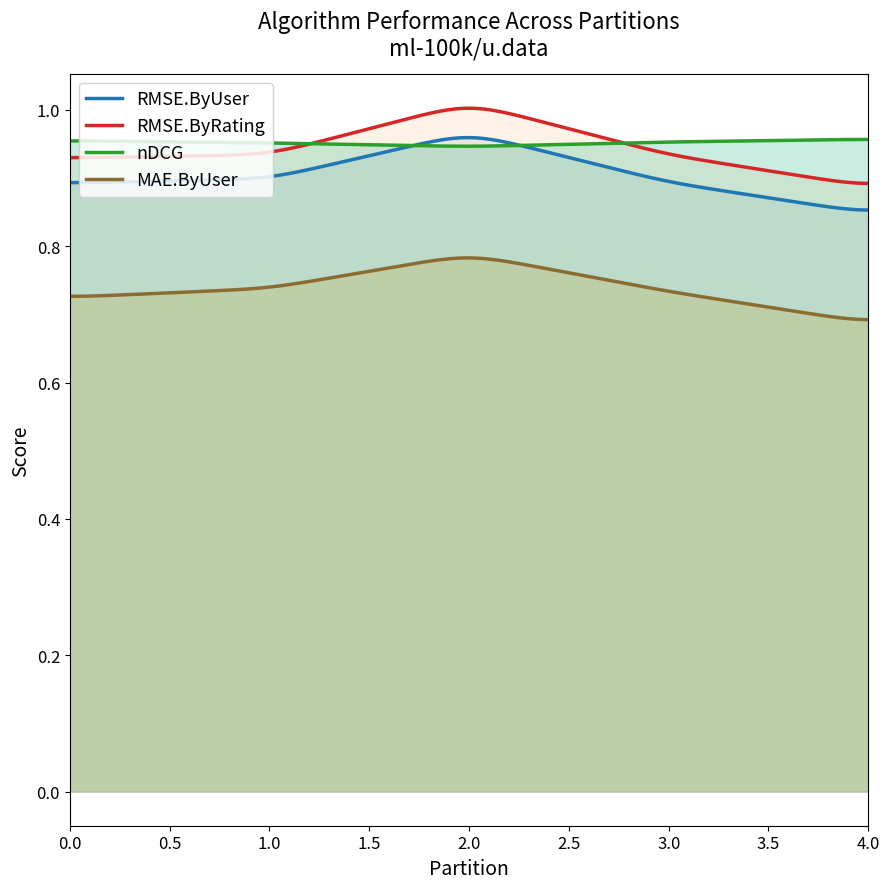

What is the difference between the RMSE.ByUser values at 0 and 2?

0.1